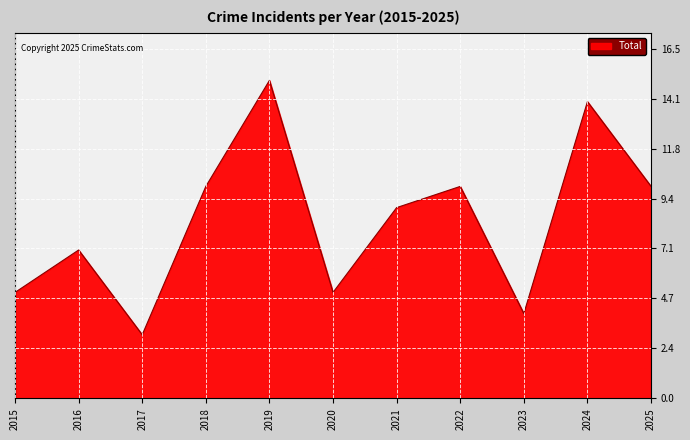

What is the difference between the second highest and minimum values?

11